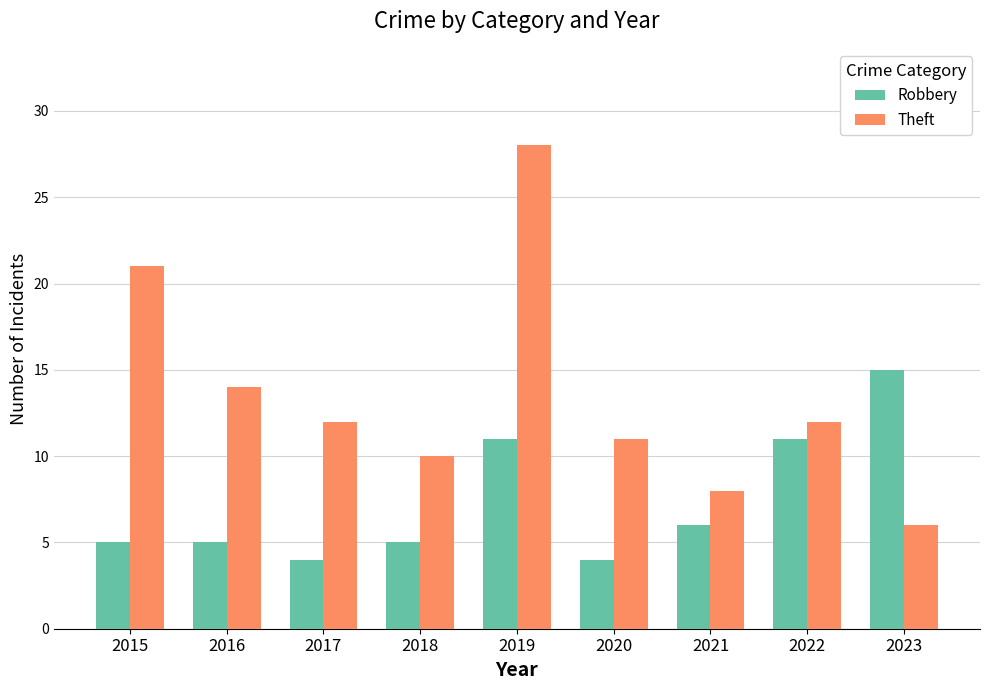

Read the Robbery value at 2023, to the nearest 10.

20